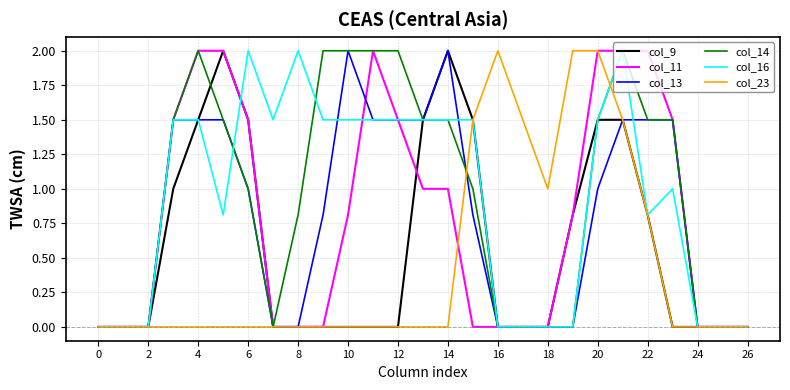

Reading right to left, extract all data points from this chart.

col_9: 0.0	0.0	0.0	0.0	0.8	1.5	1.5	0.8	0.0	0.0	0.0	1.5	2.0	1.5	0.0	0.0	0.0	0.0	0.0	0.0	1.5	2.0	1.5	1.0	0.0	0.0	0.0
col_11: 0.0	0.0	0.0	1.5	2.0	2.0	2.0	0.8	0.0	0.0	0.0	0.0	1.0	1.0	1.5	2.0	0.8	0.0	0.0	0.0	1.5	2.0	2.0	1.5	0.0	0.0	0.0
col_13: 0.0	0.0	0.0	1.5	1.5	1.5	1.0	0.0	0.0	0.0	0.0	0.8	2.0	1.5	1.5	1.5	2.0	0.8	0.0	0.0	1.0	1.5	1.5	1.5	0.0	0.0	0.0
col_14: 0.0	0.0	0.0	1.5	1.5	2.0	1.5	0.0	0.0	0.0	0.0	1.0	1.5	1.5	2.0	2.0	2.0	2.0	0.8	0.0	1.0	1.5	2.0	1.5	0.0	0.0	0.0
col_16: 0.0	0.0	0.0	1.0	0.8	2.0	1.5	0.0	0.0	0.0	0.0	1.5	1.5	1.5	1.5	1.5	1.5	1.5	2.0	1.5	2.0	0.8	1.5	1.5	0.0	0.0	0.0
col_23: 0.0	0.0	0.0	0.0	0.8	1.5	2.0	2.0	1.0	1.5	2.0	1.5	0.0	0.0	0.0	0.0	0.0	0.0	0.0	0.0	0.0	0.0	0.0	0.0	0.0	0.0	0.0